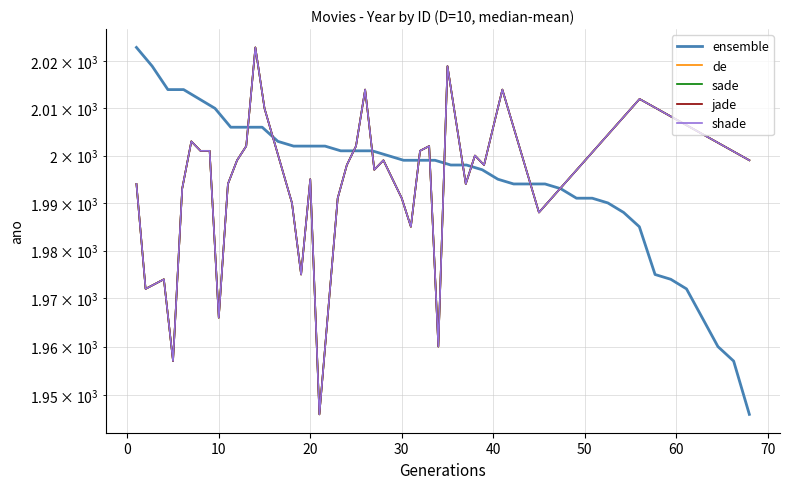

Reading left to right, transcribe all the data shown in this chart.

ensemble: 2023	2019	2014	2014	2012	2010	2006	2006	2006	2003	2002	2002	2002	2001	2001	2001	2000	1999	1999	1999	1998	1998	1997	1995	1994	1994	1994	1993	1991	1991	1990	1988	1985	1975	1974	1972	1966	1960	1957	1946
de: 1994	1972	1974	1957	1993	2003	2001	2001	1966	1994	1999	2002	2023	2010	1990	1975	1995	1946	1991	1998	2002	2014	1997	1999	1991	1985	2001	2002	1960	2019	1994	2000	1998	2006	2006	2006	2014	1988	2012	1999
sade: 1994	1972	1974	1957	1993	2003	2001	2001	1966	1994	1999	2002	2023	2010	1990	1975	1995	1946	1991	1998	2002	2014	1997	1999	1991	1985	2001	2002	1960	2019	1994	2000	1998	2006	2006	2006	2014	1988	2012	1999
jade: 1994	1972	1974	1957	1993	2003	2001	2001	1966	1994	1999	2002	2023	2010	1990	1975	1995	1946	1991	1998	2002	2014	1997	1999	1991	1985	2001	2002	1960	2019	1994	2000	1998	2006	2006	2006	2014	1988	2012	1999
shade: 1994	1972	1974	1957	1993	2003	2001	2001	1966	1994	1999	2002	2023	2010	1990	1975	1995	1946	1991	1998	2002	2014	1997	1999	1991	1985	2001	2002	1960	2019	1994	2000	1998	2006	2006	2006	2014	1988	2012	1999